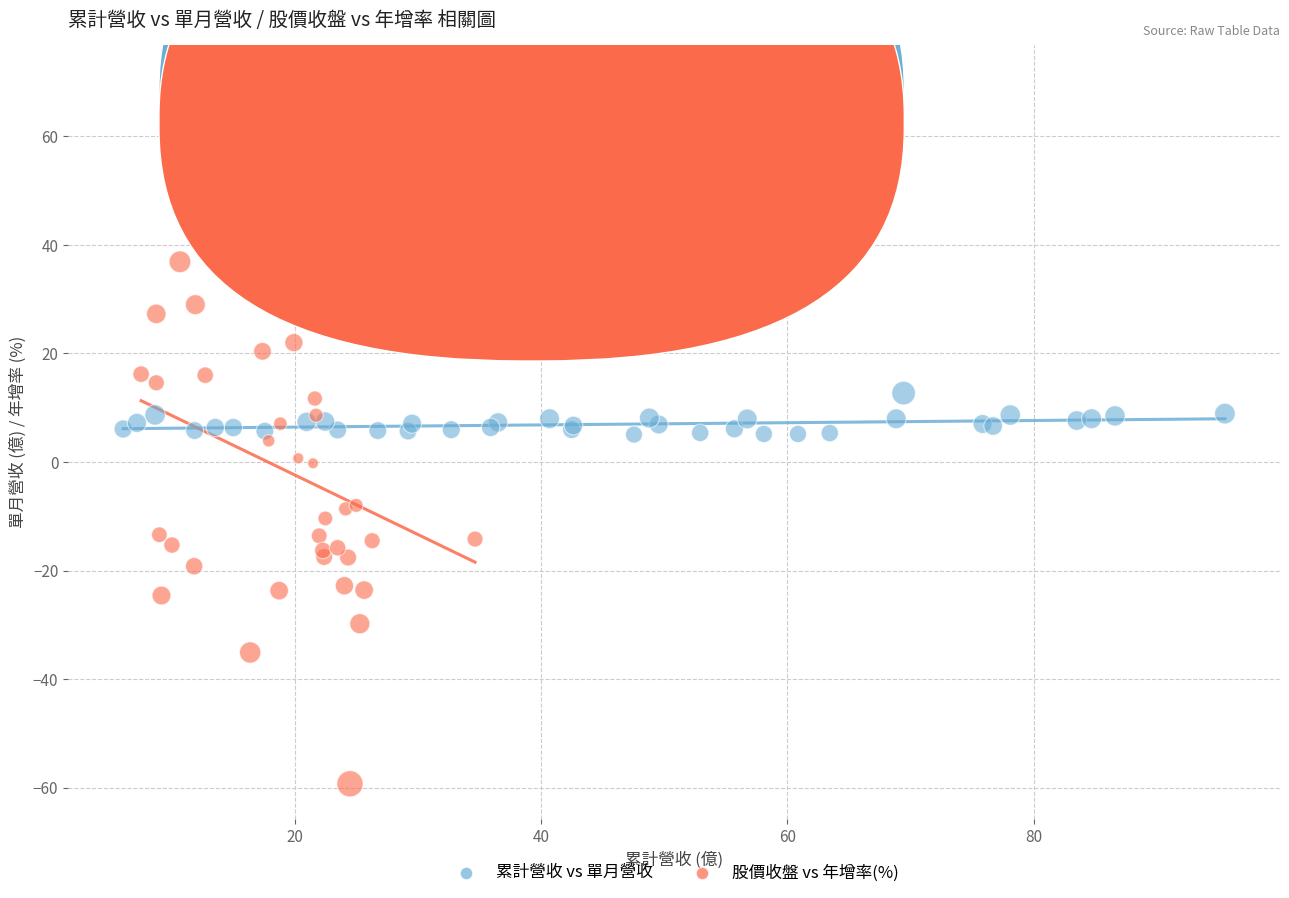

Which series reaches the maximum Y coordinate?

股價收盤 vs 年增率(%)